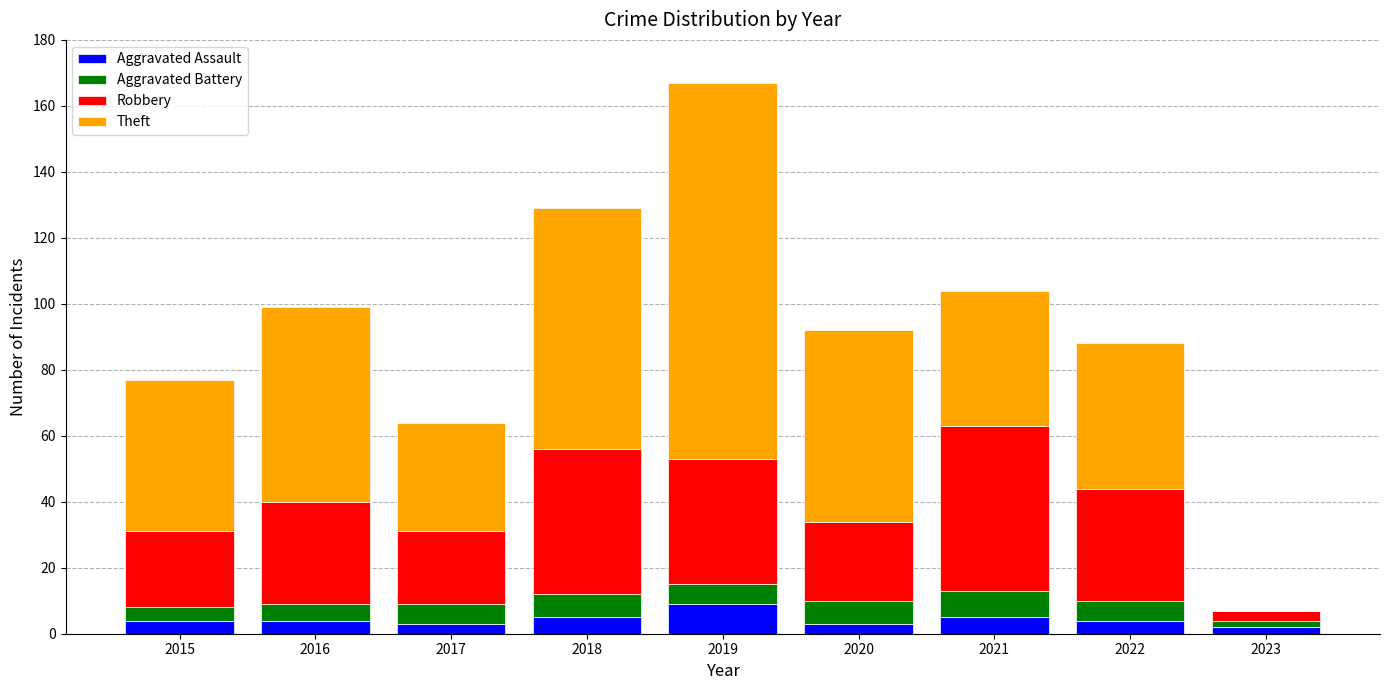

What is the sum of all Aggravated Assault values?

39